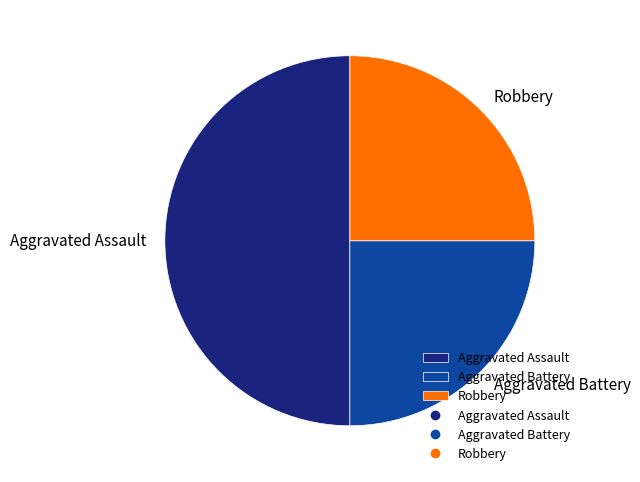

What is the largest slice in the pie chart?

Aggravated Assault